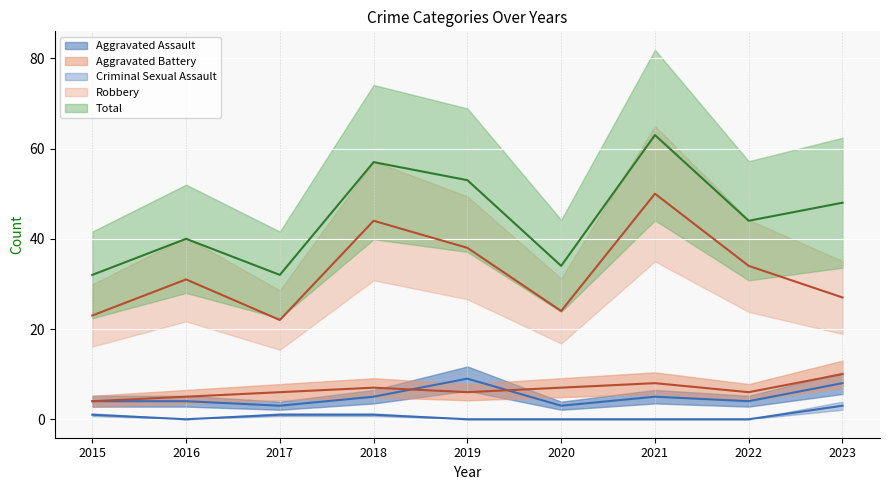

How many lines are shown in the chart?

5